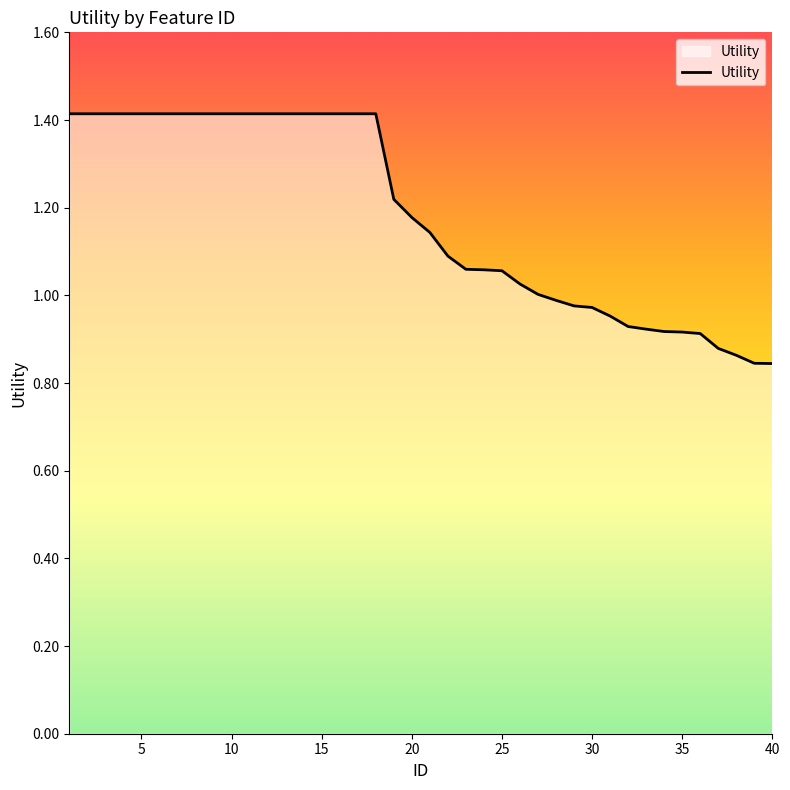

What is the greatest value displayed?

1.4